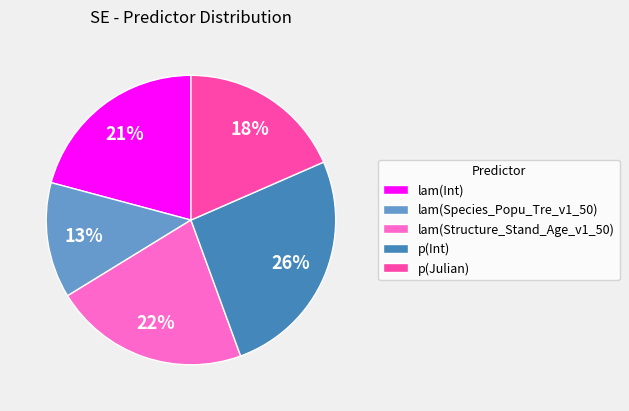

Which category has the smallest portion of the pie?

lam(Species_Popu_Tre_v1_50)